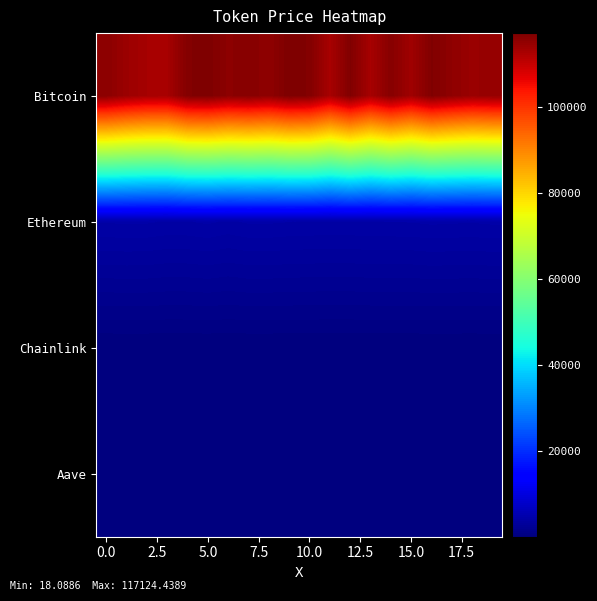

At how many categories does at least one series exceed 11356?

20